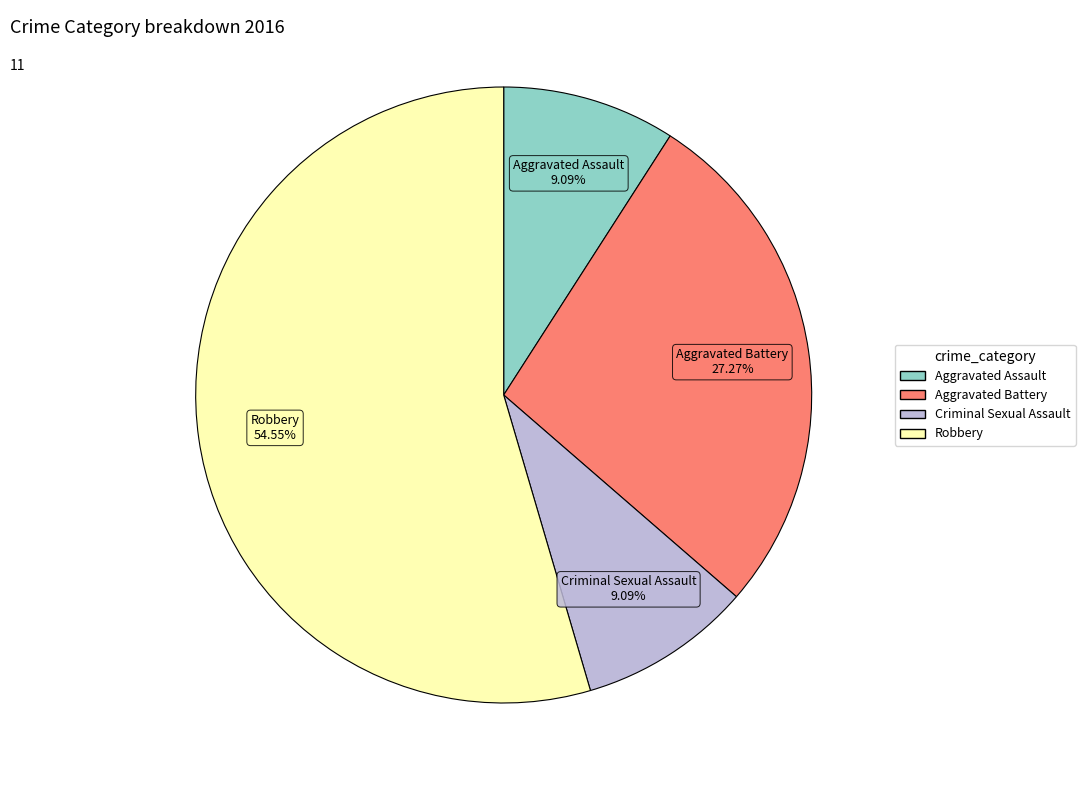

Count the number of slices in the pie.

4